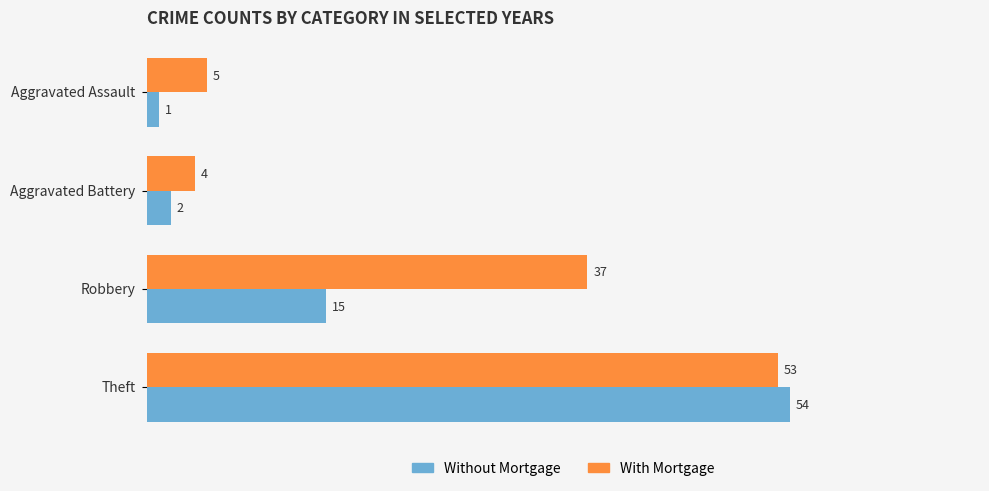

Rank the series by their maximum value, from lowest to highest.

With Mortgage, Without Mortgage